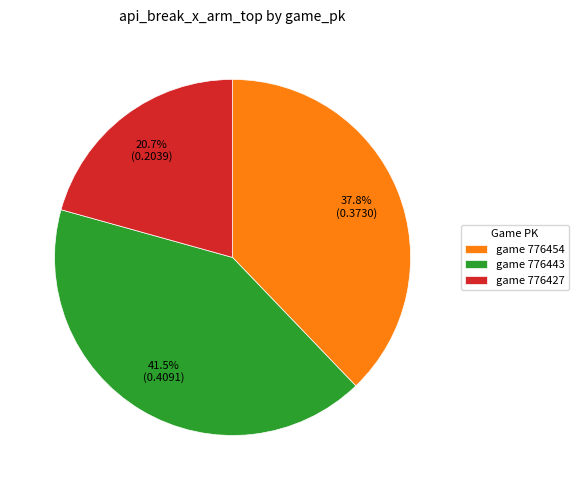

Which has a higher value, game 776427 or game 776443?

game 776443